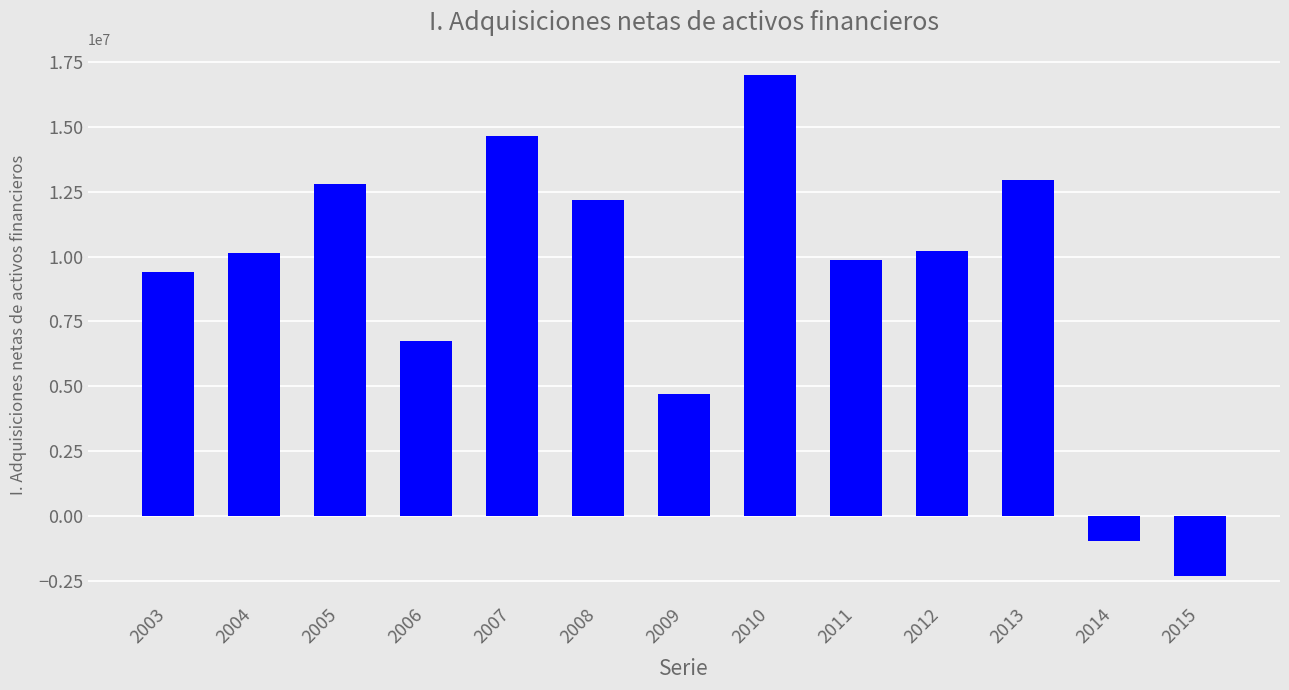

Between 2013 and 2008, which is larger?

2013